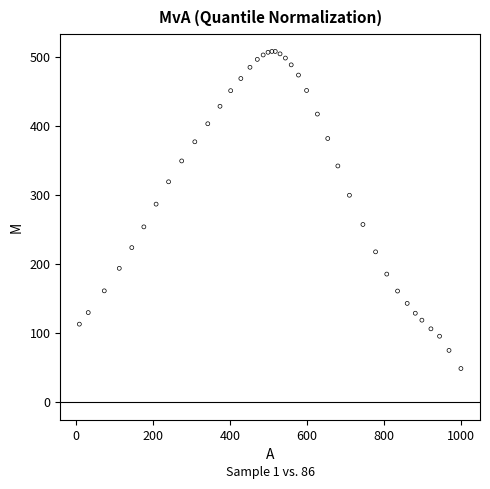

What Y value in the scatter plot is closest to 278?

286.9